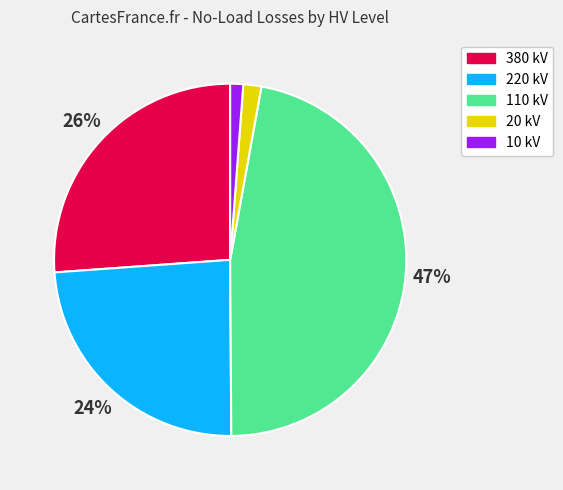

Is there a majority slice in this chart?

No